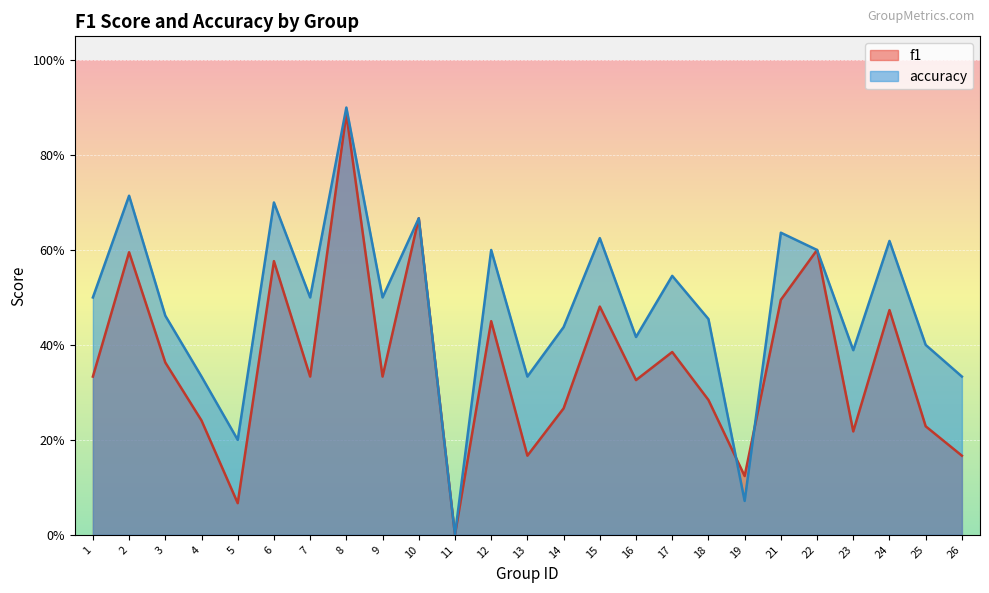

True or false: f1 has more than 2 points higher than both neighbors.

True